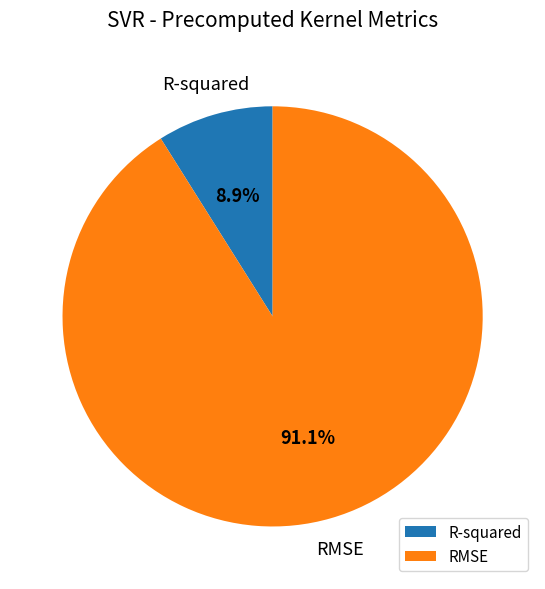

How many segments does this pie chart have?

2